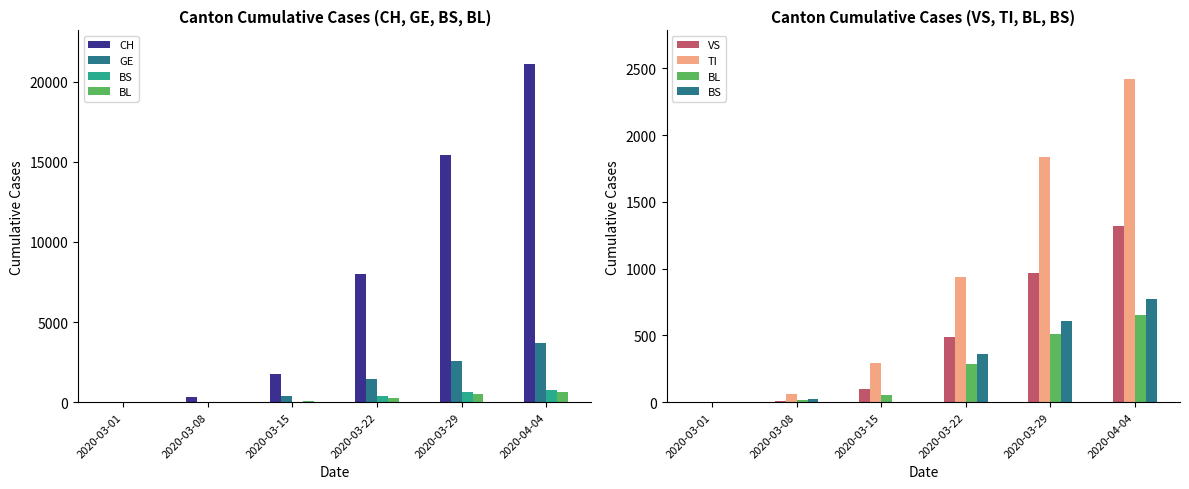

How many groups of bars are there?

6